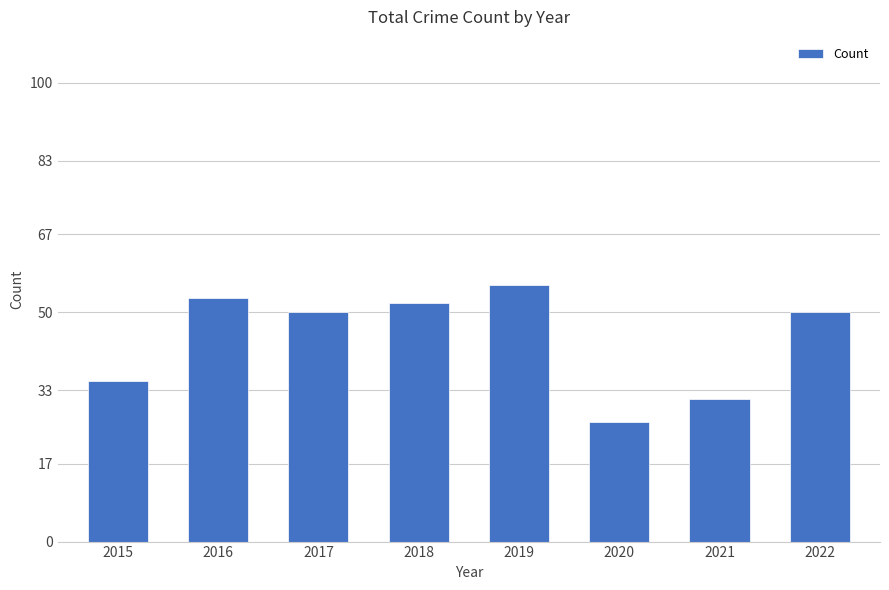

The chart shows a value of 31 at 2021. True or false?

True